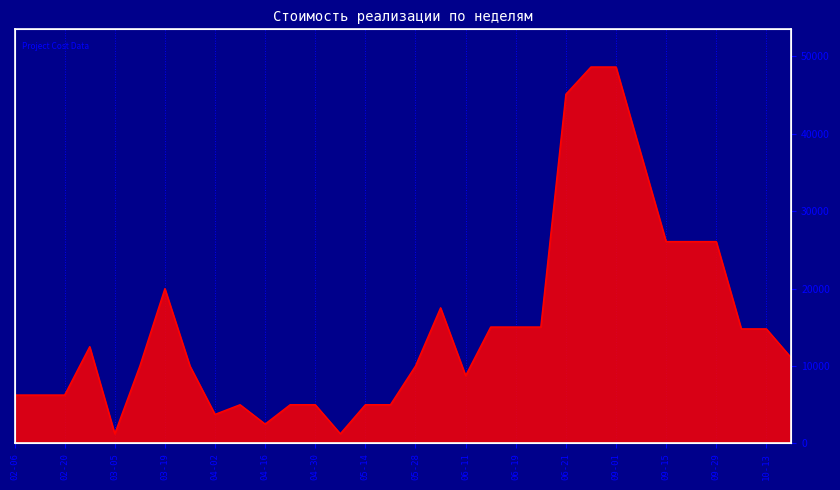

What is the sum of all values?

485040